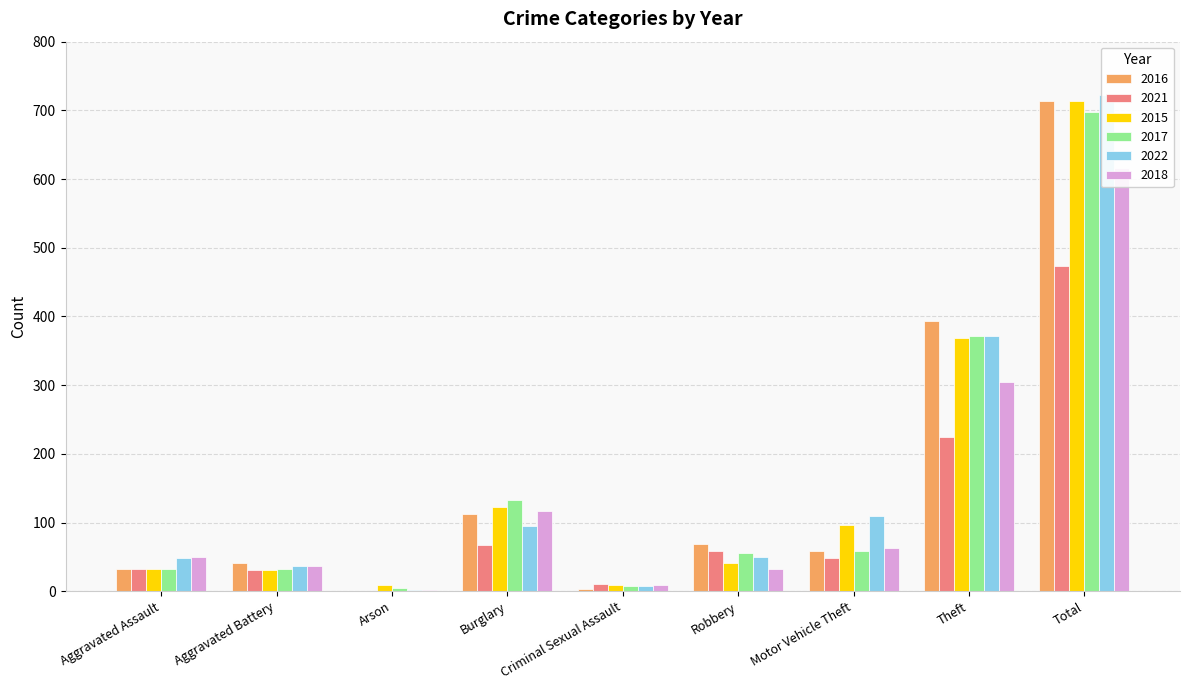

What is the value of the 2022 bar at the 4th from the left?

95